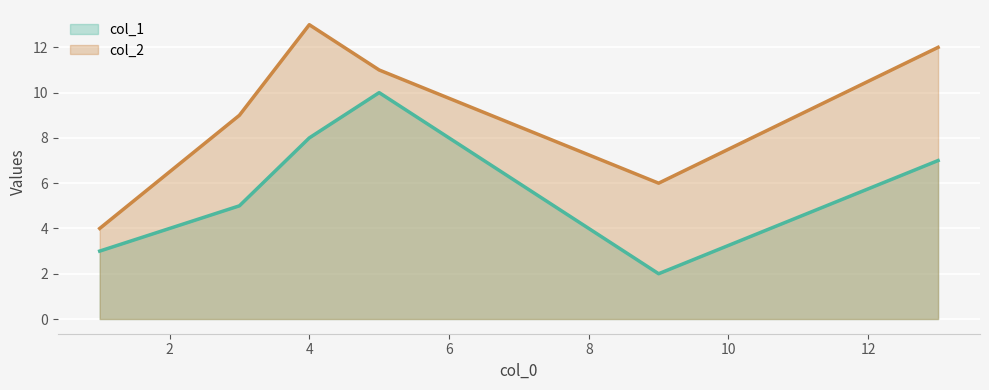

Is the value of col_2 at 1 greater than the value of col_1 at 5?

No